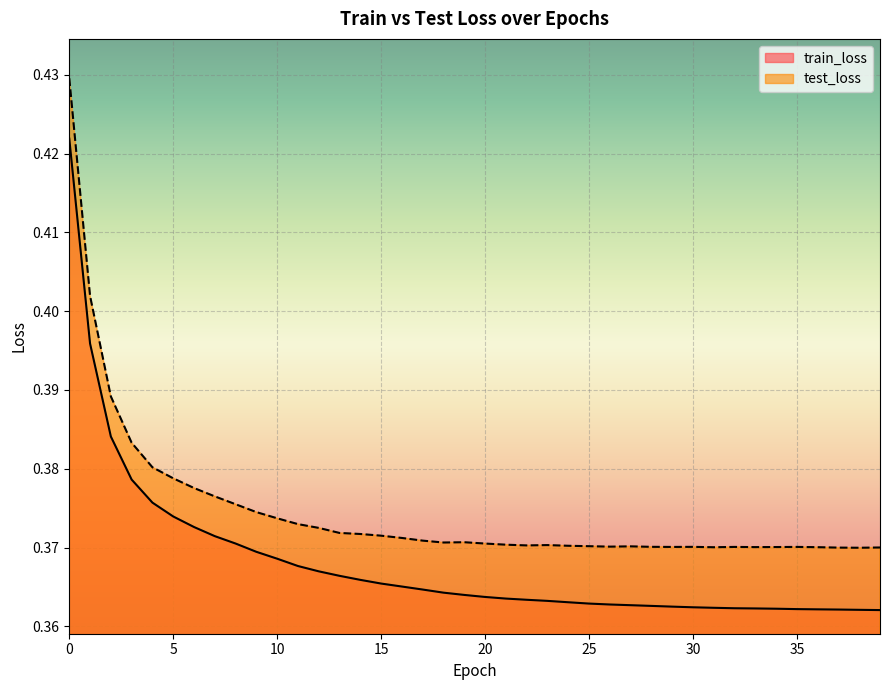

At 37, list the series in order from largest to smallest.

test_loss, train_loss